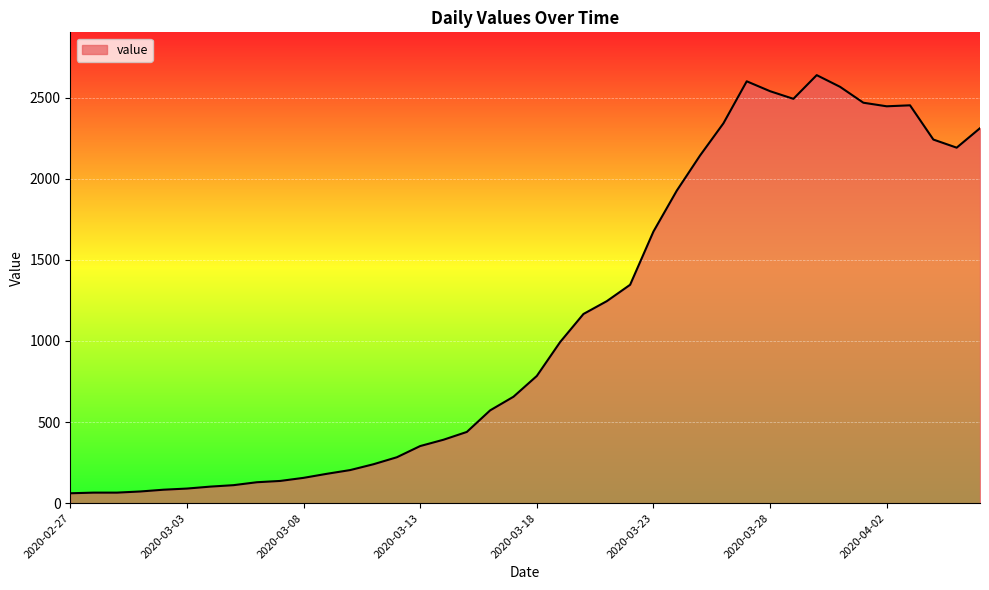

What is the difference between the maximum and minimum values?

2577